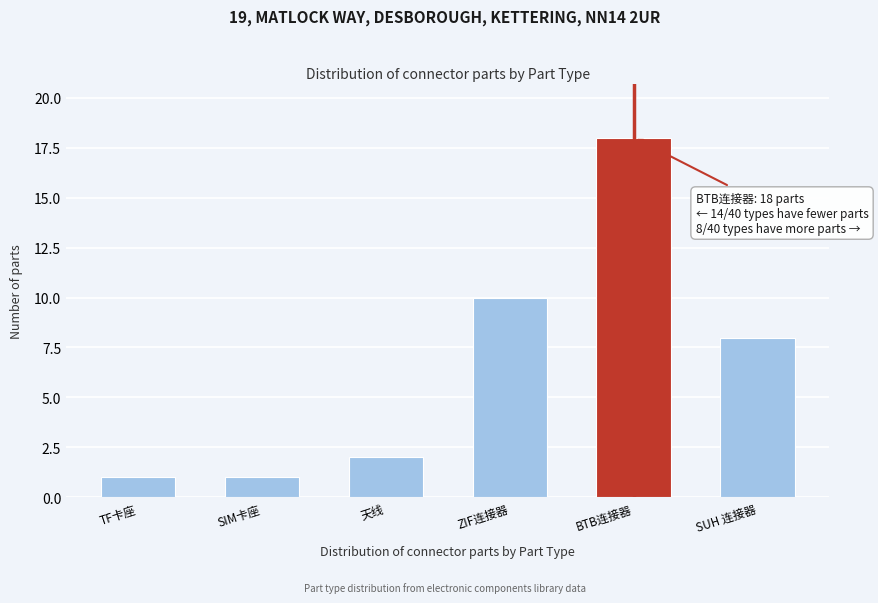

Reading right to left, transcribe all the data shown in this chart.

8	18	10	2	1	1